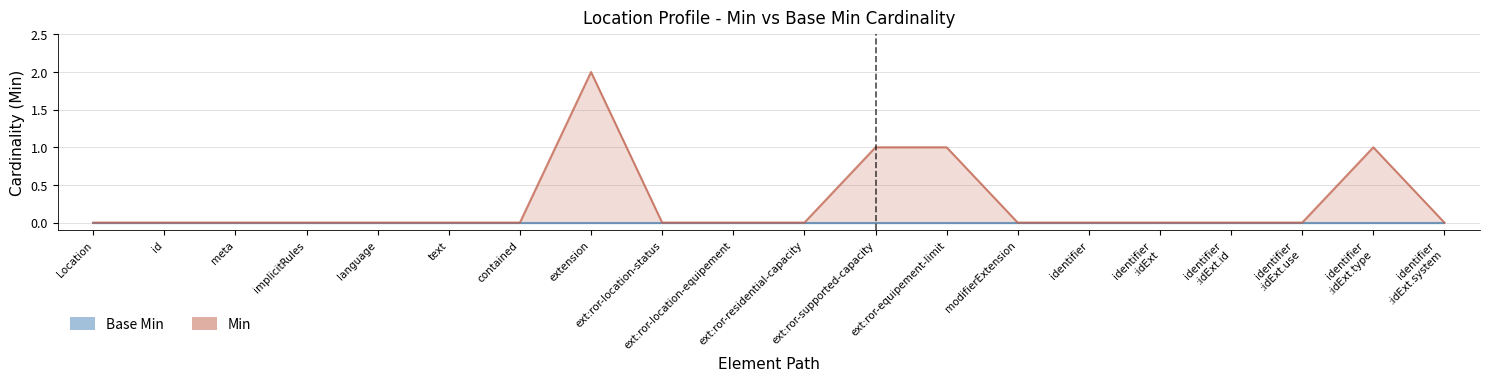

Rank the categories by value from highest to lowest.

extension, ext:ror-supported-capacity, ext:ror-equipement-limit, identifier :idExt.type, Location, id, meta, implicitRules, language, text, contained, ext:ror-location-status, ext:ror-location-equipement, ext:ror-residential-capacity, modifierExtension, identifier, identifier :idExt, identifier :idExt.id, identifier :idExt.use, identifier :idExt.system